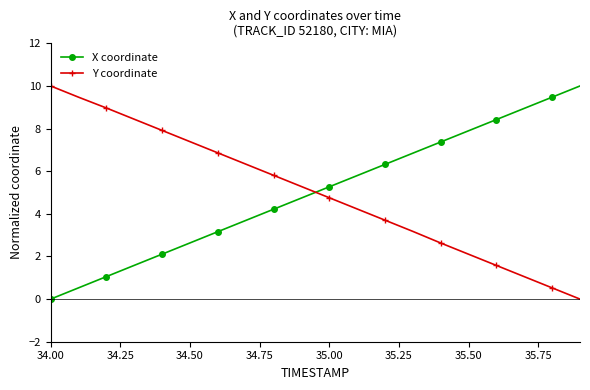

How many positive values does the Y coordinate series have?

19